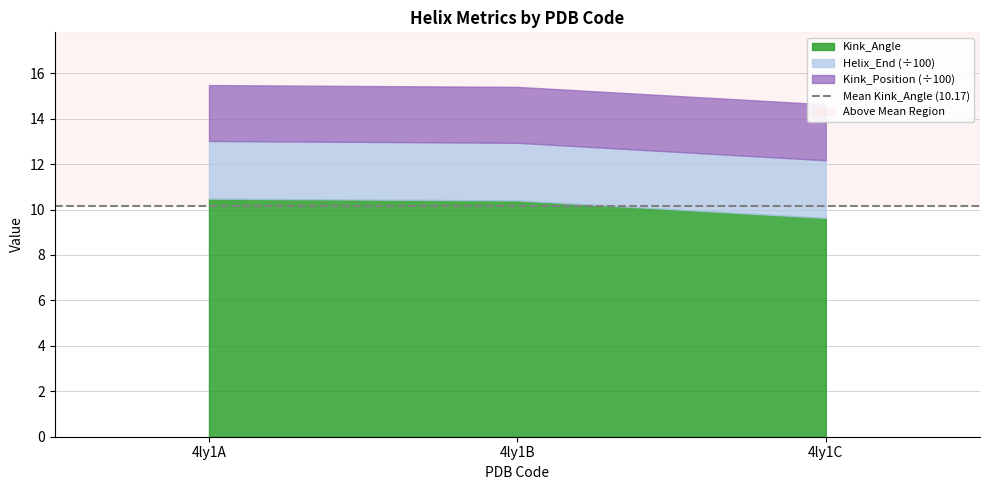

Does the chart display data point markers on the line(s)?

No